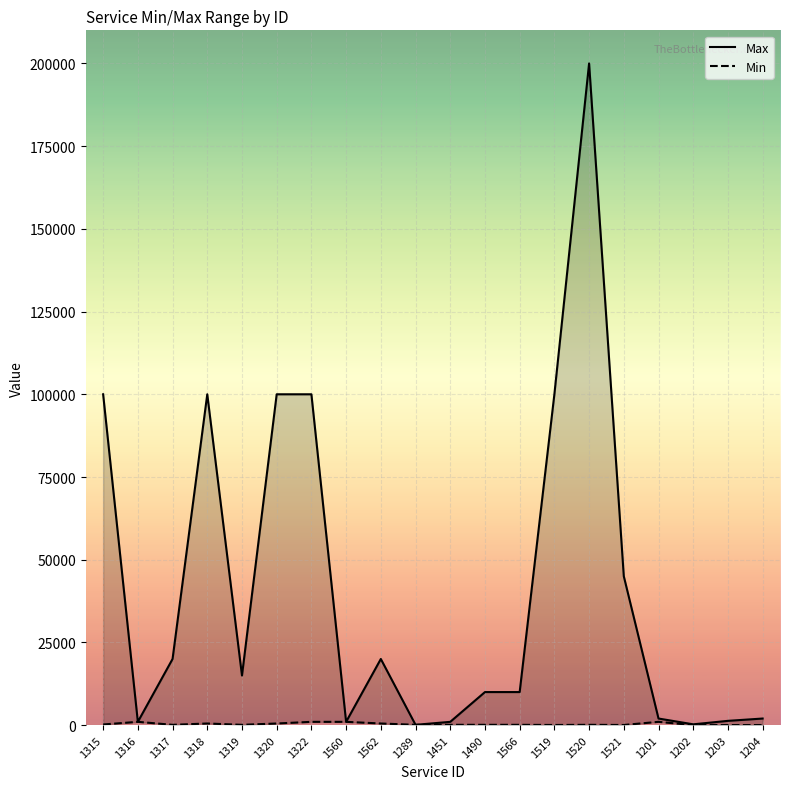

True or false: Max and Min intersect in this chart.

False